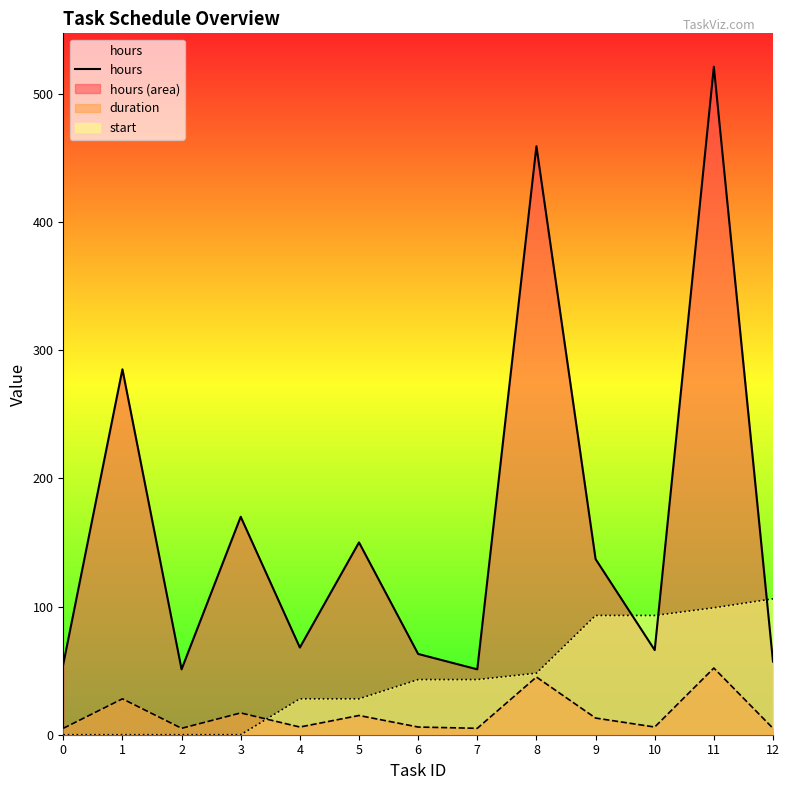

What is the value of the 7th point from the left?

63